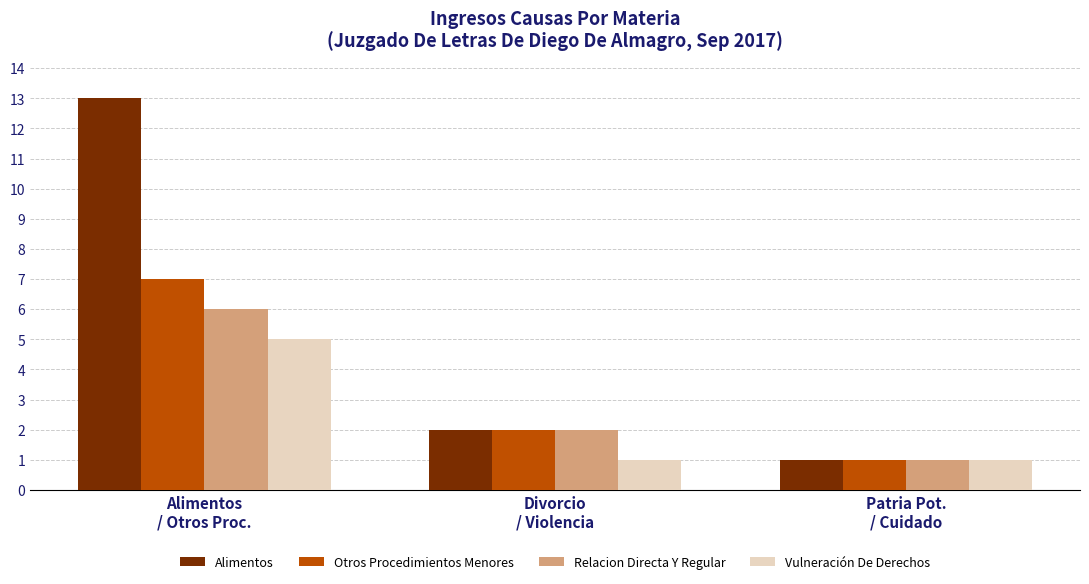

What is the label of the 3rd bar from the left?

Patria Pot.
/ Cuidado